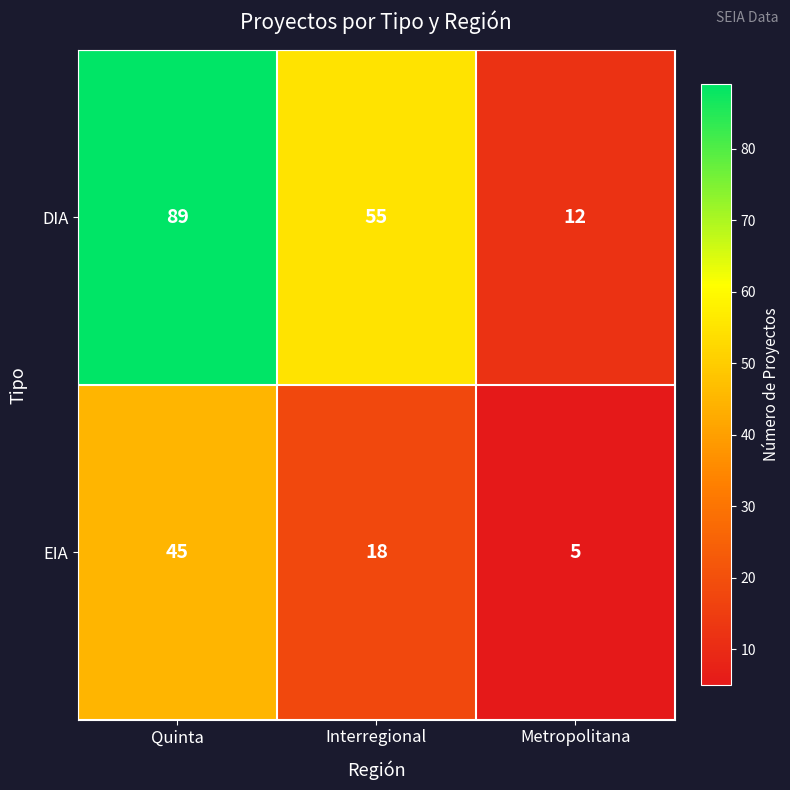

What value does the DIA series have at Metropolitana, to the nearest 5?

10